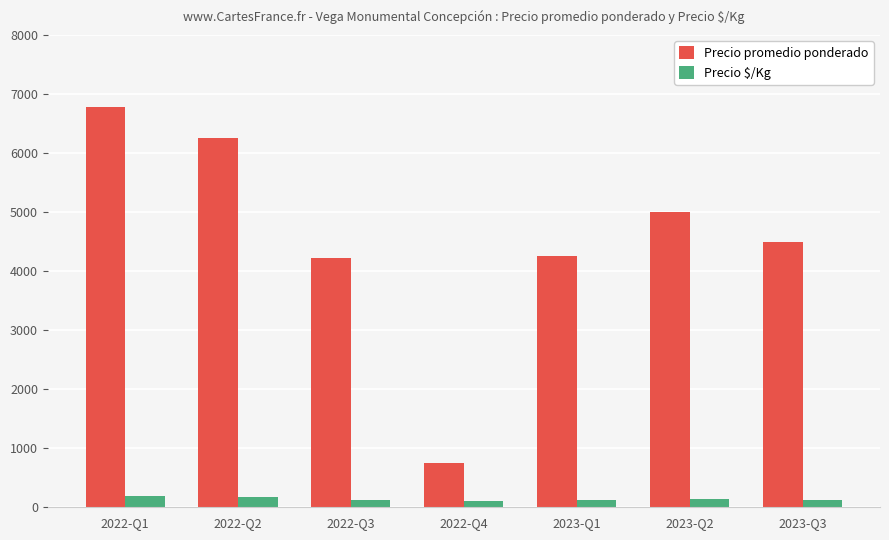

The value of Precio promedio ponderado at 2022-Q2 is 9204. True or false?

False